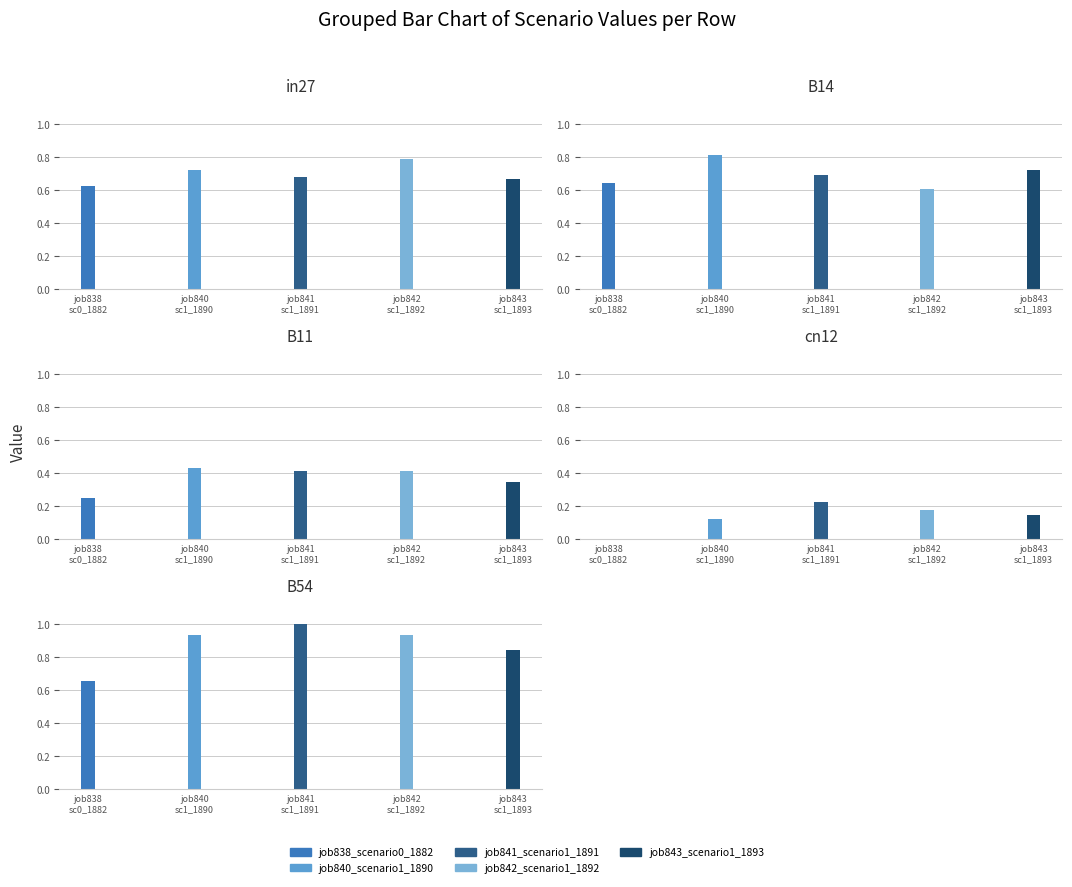

Reading left to right, list all the values displayed in this chart.

job838_scenario0_1882: 0.6	0.6	0.2	0.0	0.7
job840_scenario1_1890: 0.7	0.8	0.4	0.1	0.9
job841_scenario1_1891: 0.7	0.7	0.4	0.2	1.0
job842_scenario1_1892: 0.8	0.6	0.4	0.2	0.9
job843_scenario1_1893: 0.7	0.7	0.3	0.1	0.8